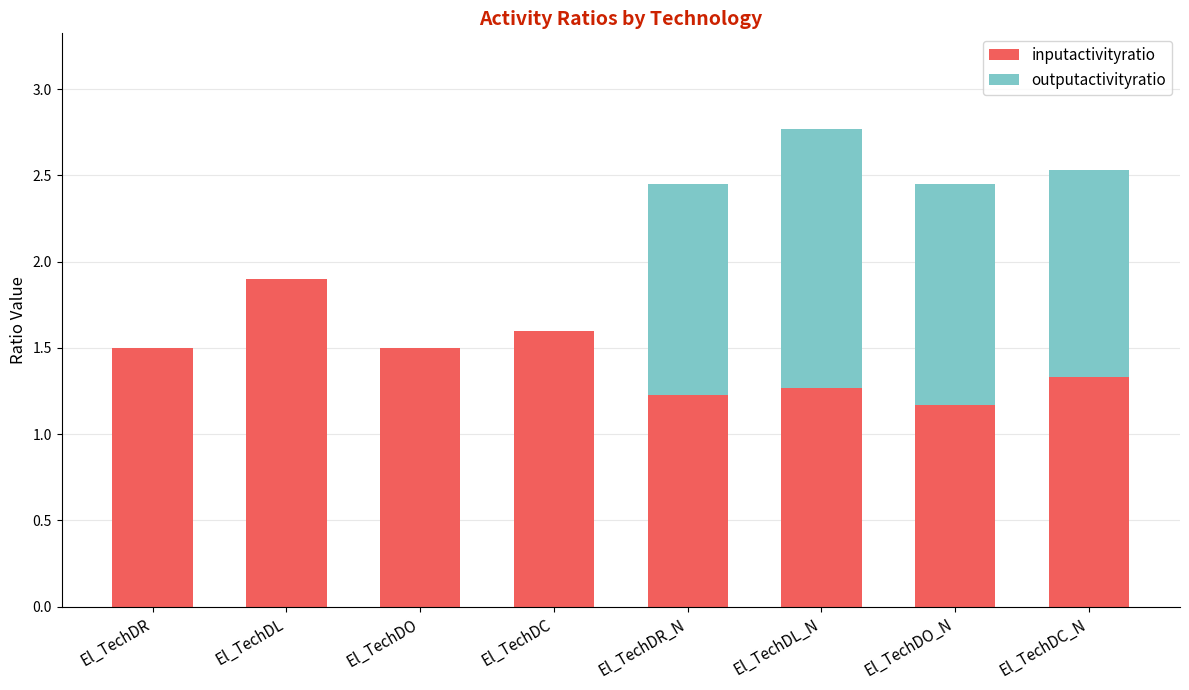

Which category has the highest value in the inputactivityratio series?

El_TechDL